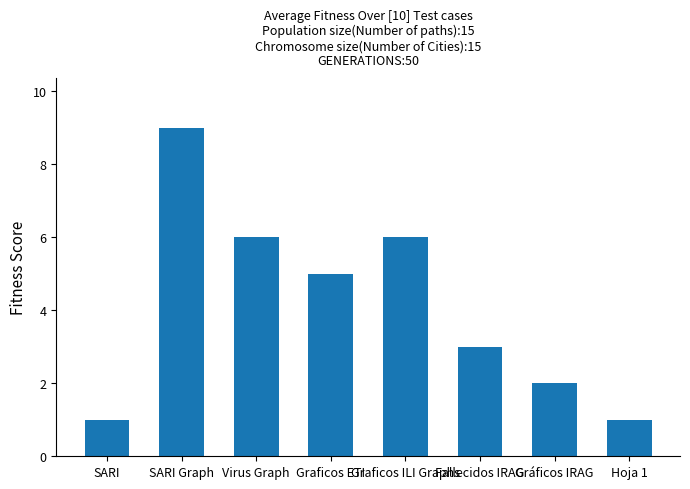

True or false: the data shows 8 at Virus Graph.

False